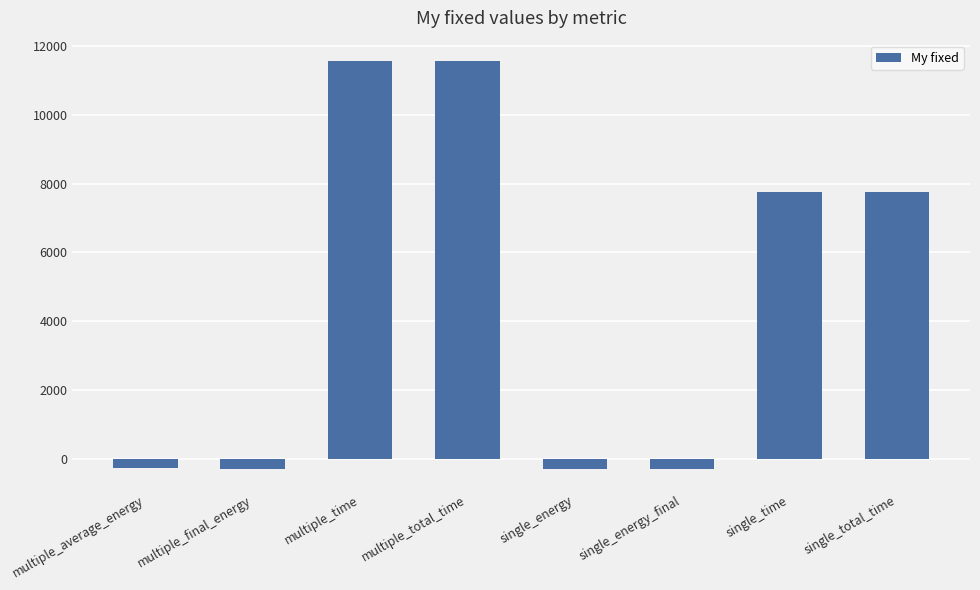

What is the difference between the maximum and minimum values?

11846.6